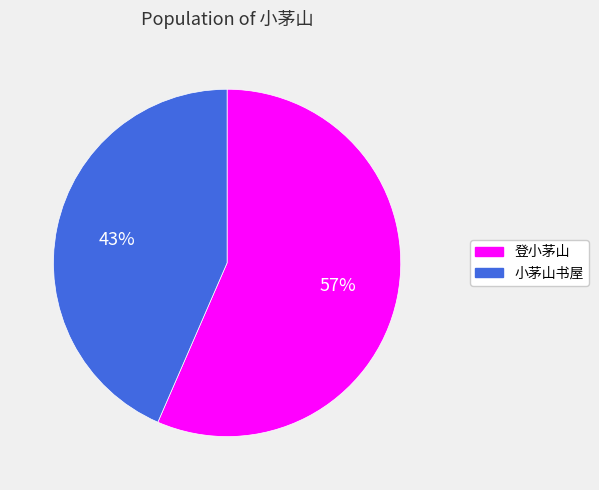

To the nearest percent, what is the average slice percentage?

50%